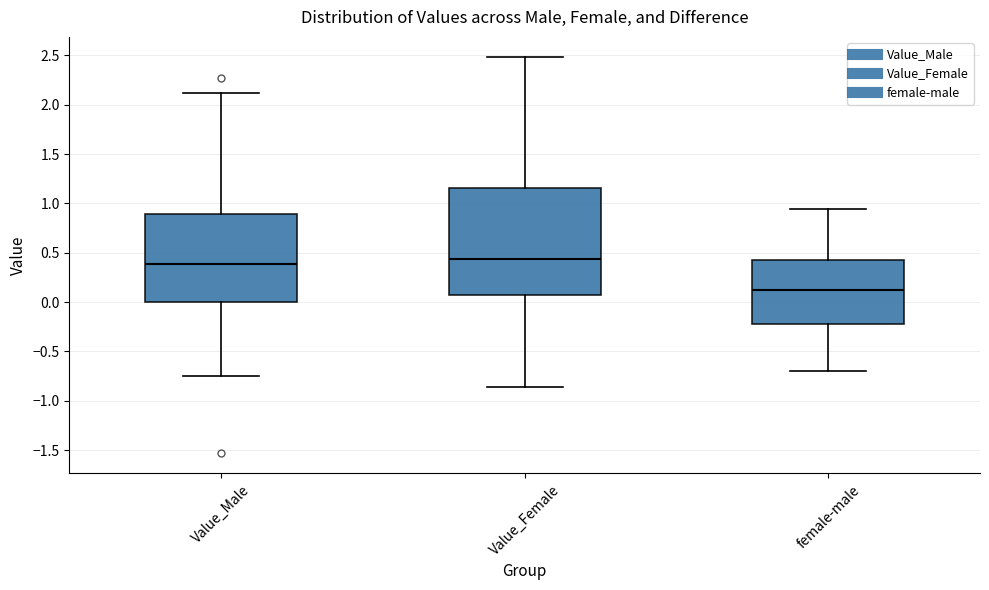

Reading left to right, read every box against the y-axis: the position of its median line, the range the box covers, and the ends of its whiskers. The values are not printed on the chart, so give them approximately, as read against the axis.

Value_Male: median 0.40, box 0.00 to 0.90, whiskers -0.75 to 2.10
Value_Female: median 0.45, box 0.05 to 1.15, whiskers -0.85 to 2.50
female-male: median 0.15, box -0.20 to 0.45, whiskers -0.70 to 0.95